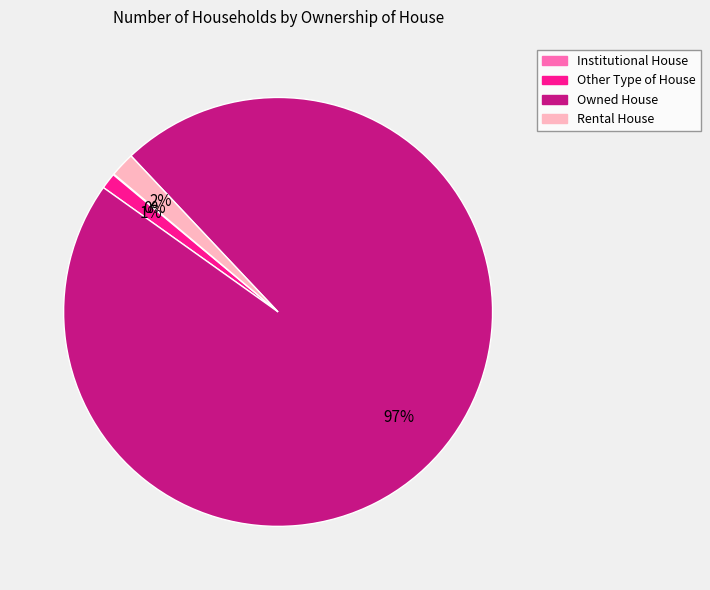

To the nearest percent, what is the difference between the Other Type of House and Rental House slice percentages?

1%